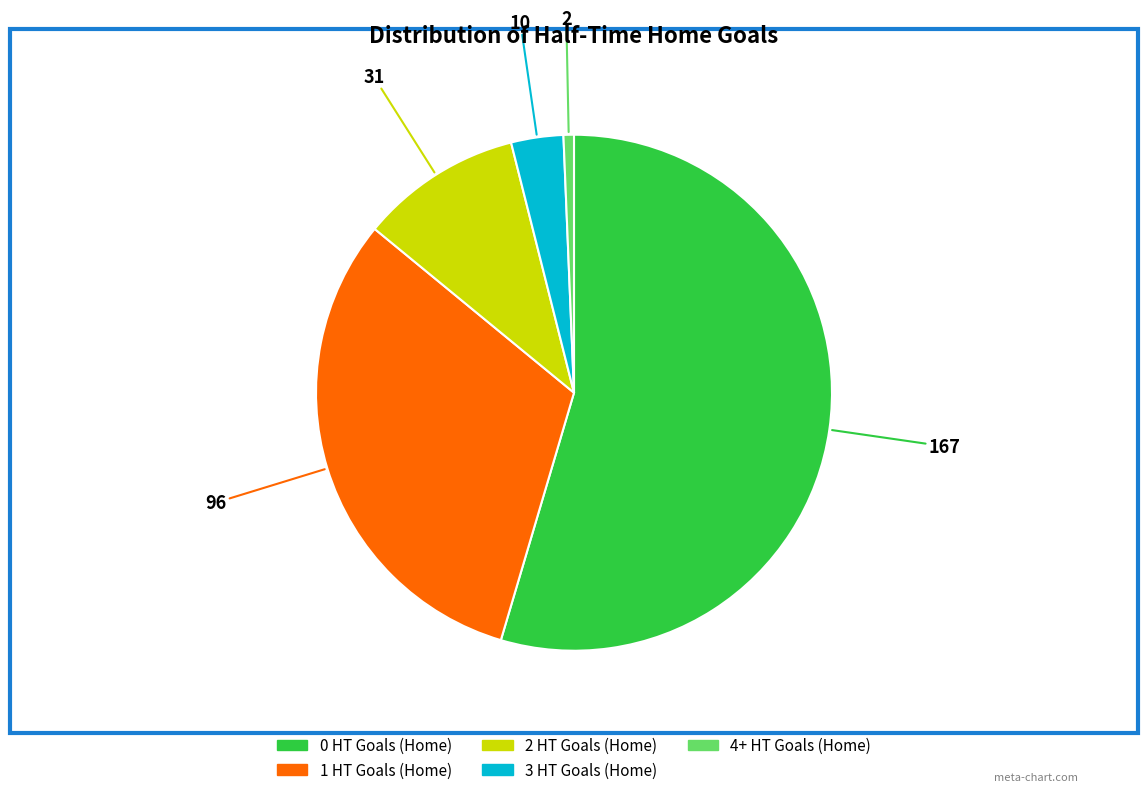

The 0 HT Goals (Home) slice represents 55% of the pie. True or false?

True